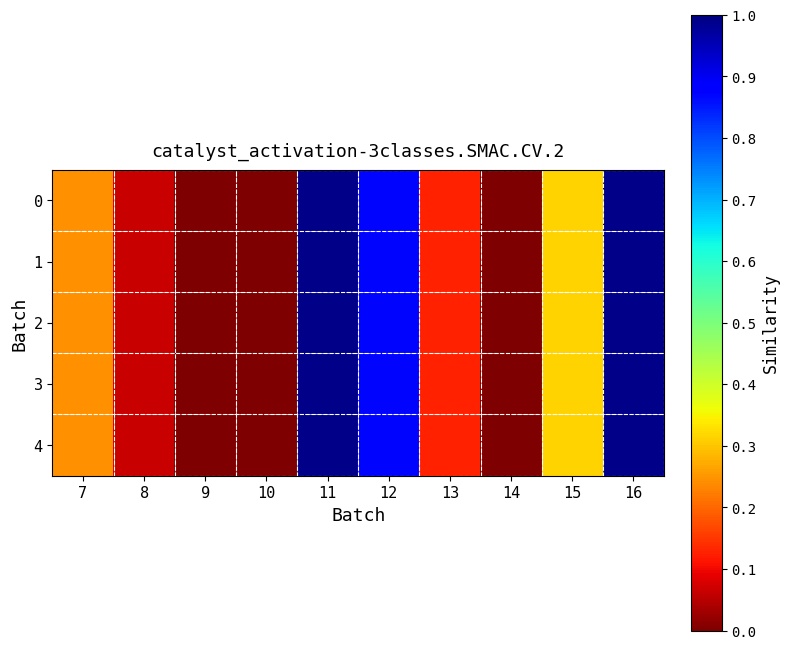

At which category is the sum across all series the highest?

16